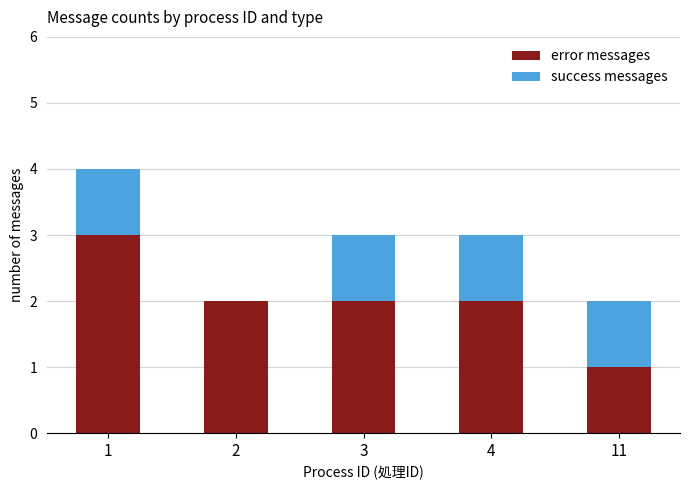

What is the total value across all series at 4?

3